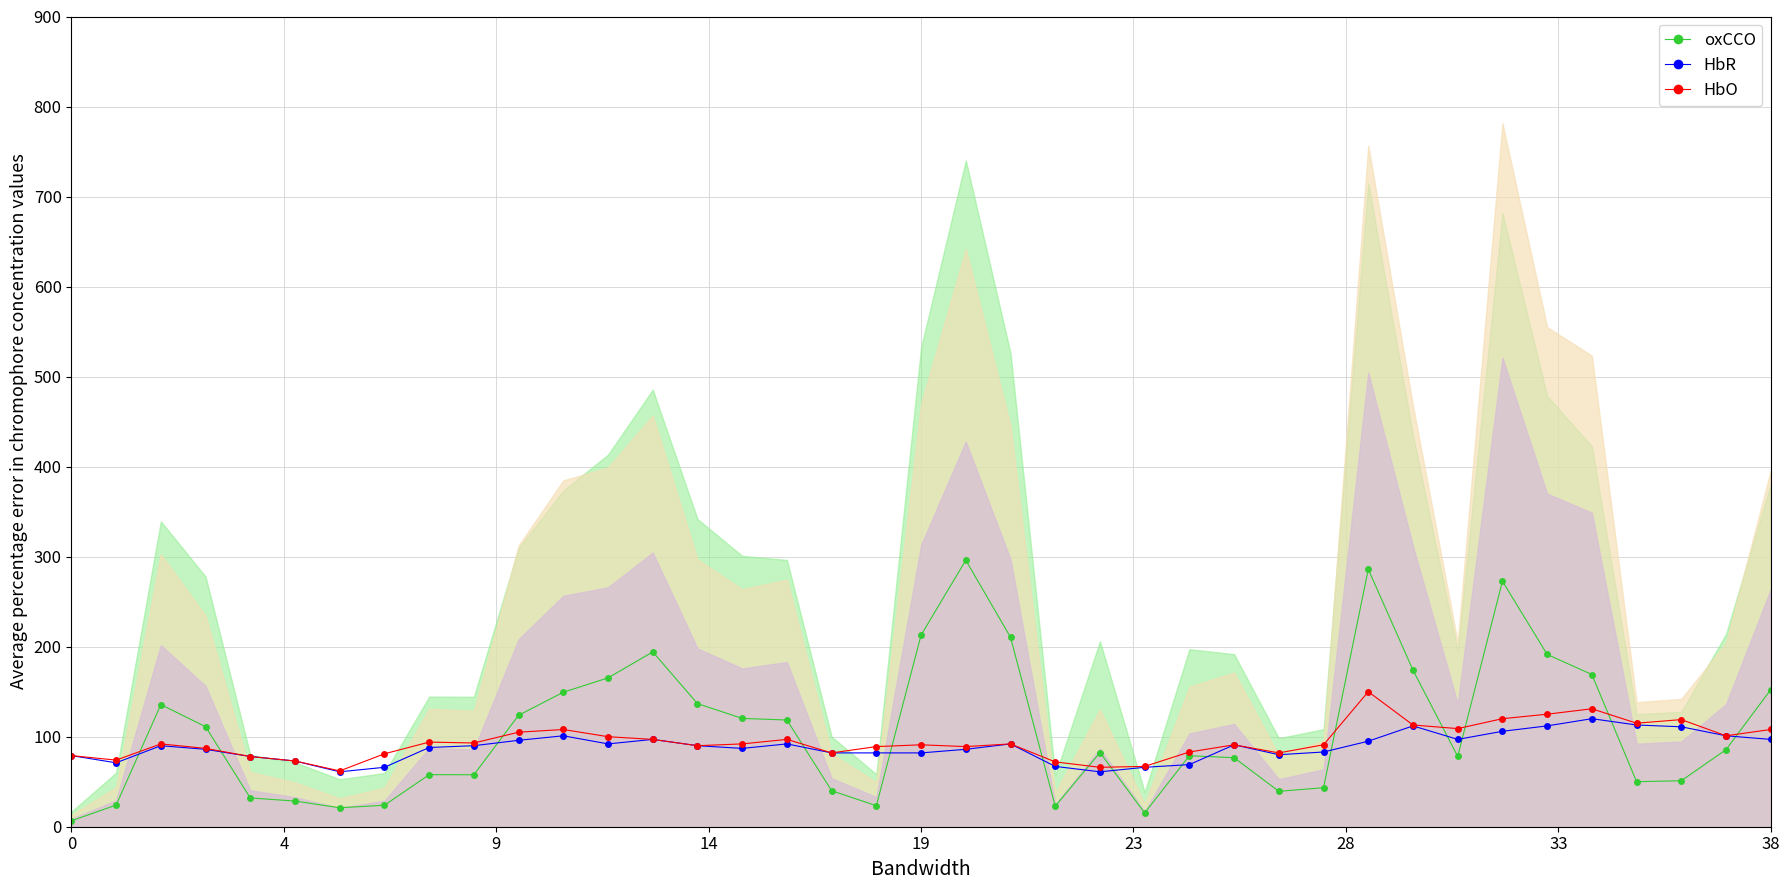

What is the maximum value for HbO?

150.0